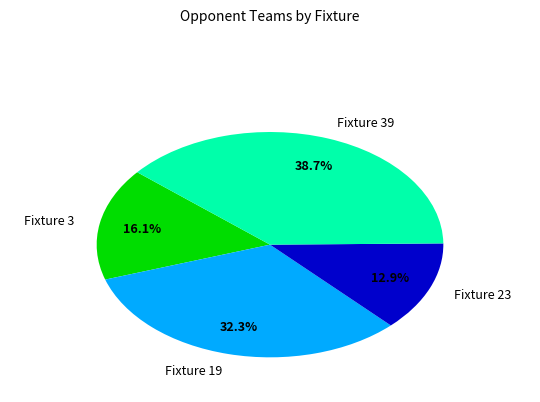

What percentage is the Fixture 19 slice, to the nearest percent?

32%